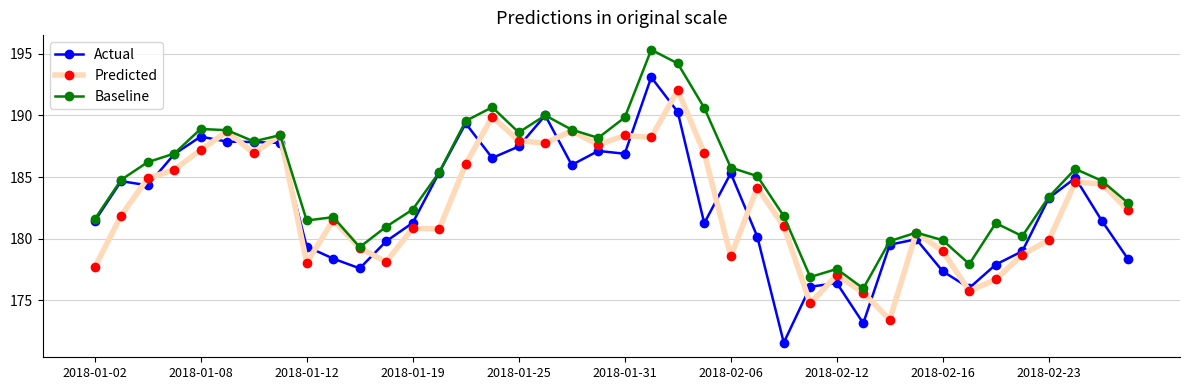

Which series has the largest total across all categories?

Baseline